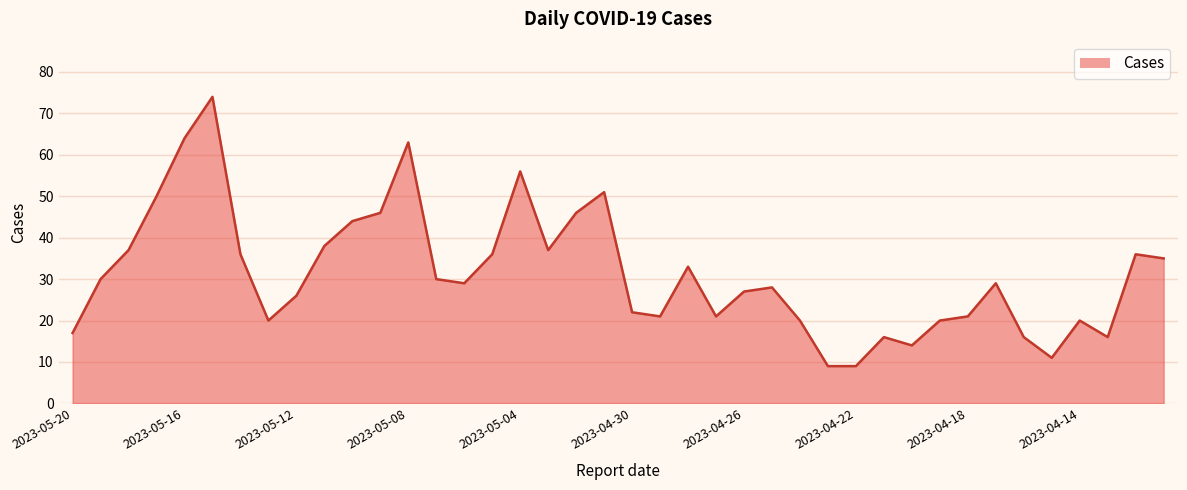

What is the maximum value shown in the chart?

74